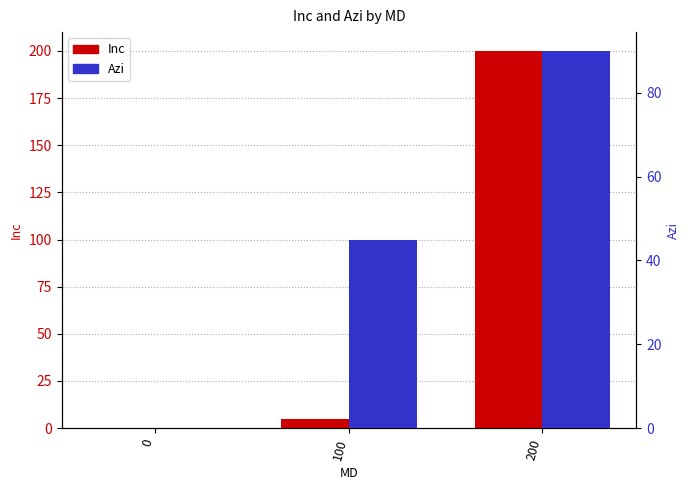

Rank the series by their maximum value, from highest to lowest.

Inc, Azi